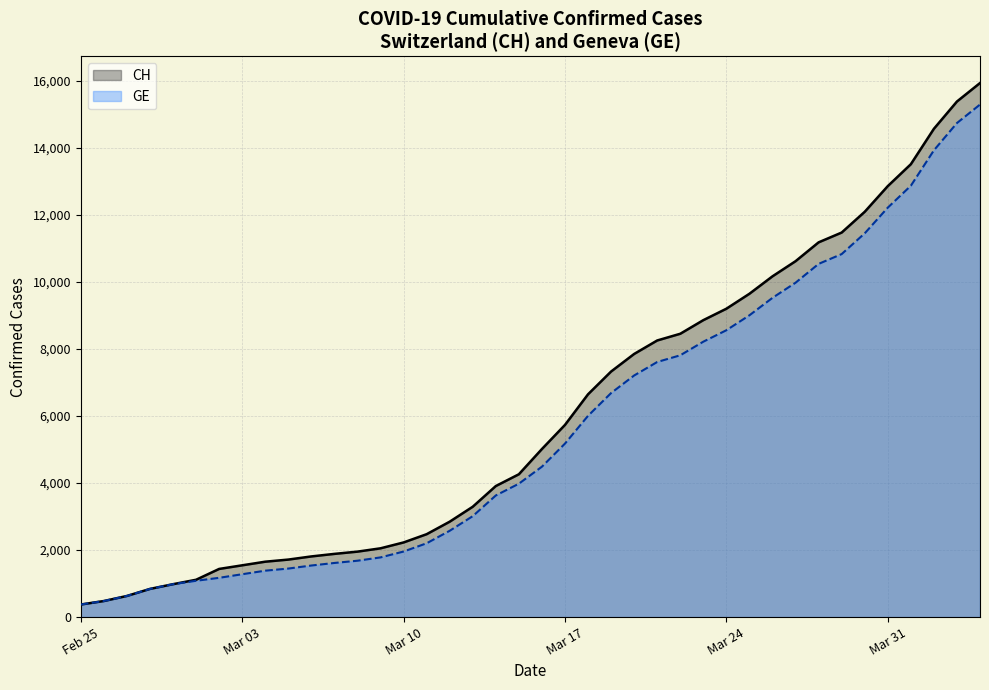

Reading right to left, transcribe all the data shown in this chart.

CH: 15926	15375	14561	13505	12852	12086	11467	11175	10613	10162	9642	9196	8855	8449	8249	7847	7323	6644	5731	5012	4259	3908	3291	2845	2472	2226	2051	1952	1885	1809	1715	1652	1544	1436	1113	981	840	630	479	375
GE: 15284	14733	13919	12863	12210	11444	10825	10533	9971	9520	9000	8554	8213	7807	7607	7205	6681	6002	5174	4485	3978	3627	3010	2574	2201	1955	1780	1681	1614	1538	1447	1384	1278	1171	1083	981	840	630	479	375